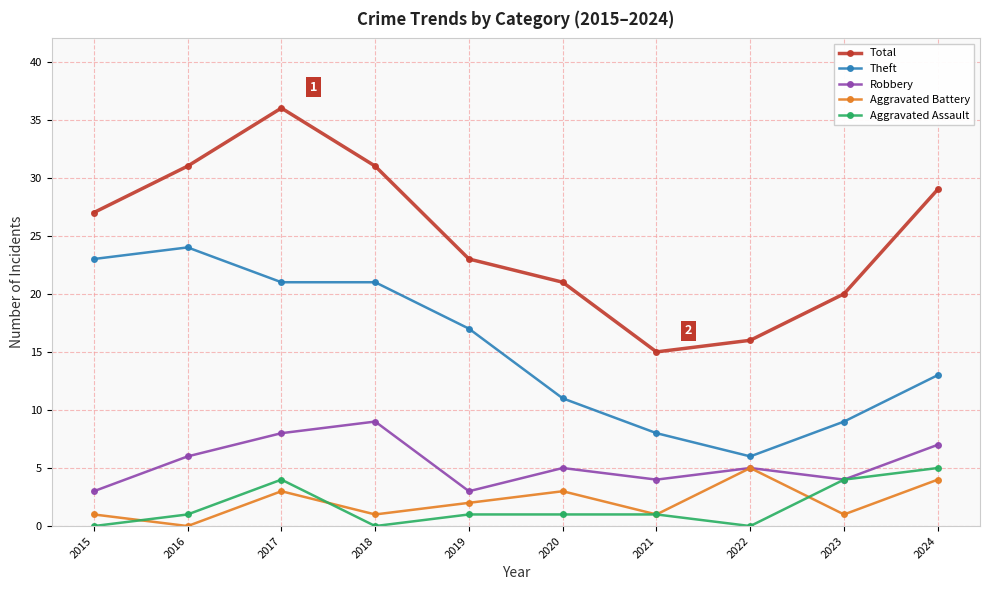

At how many categories does at least one series exceed 26?

5